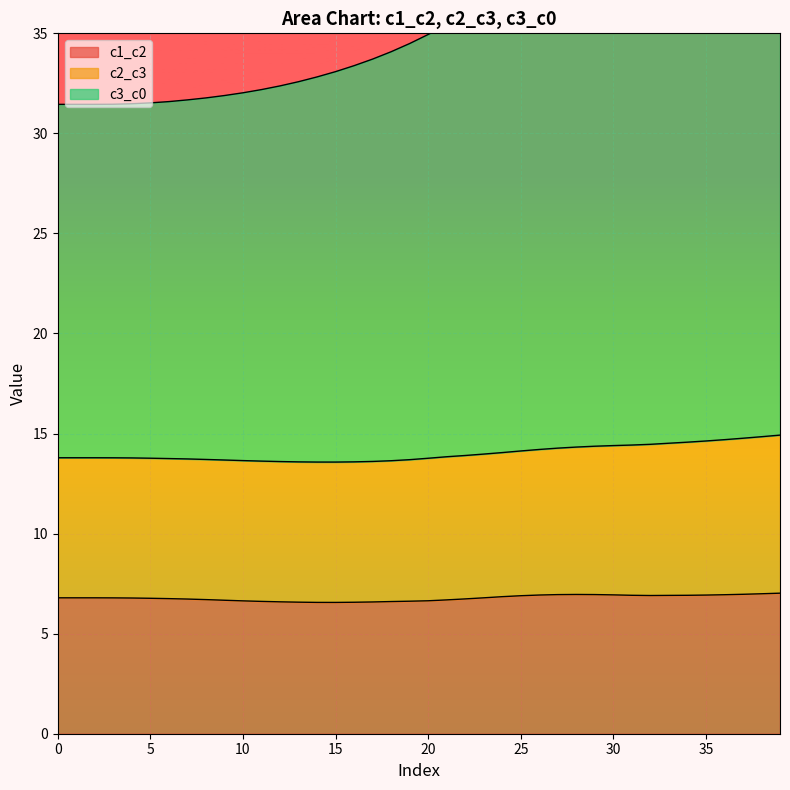

What is the sum of all c1_c2 values?

271.3